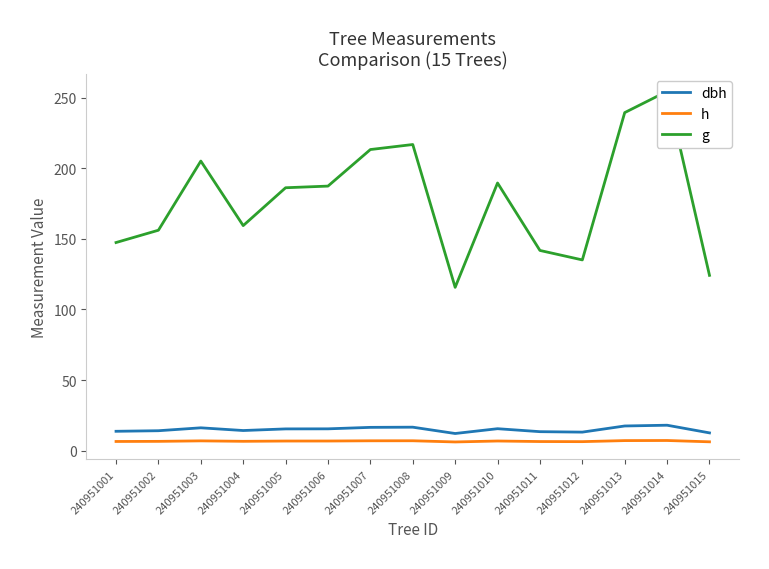

Reading left to right, extract all data points from this chart.

dbh: 240951001=13.7	240951002=14.1	240951003=16.2	240951004=14.2	240951005=15.4	240951006=15.4	240951007=16.5	240951008=16.6	240951009=12.1	240951010=15.5	240951011=13.4	240951012=13.1	240951013=17.5	240951014=18.0	240951015=12.6
h: 240951001=6.5	240951002=6.6	240951003=6.9	240951004=6.6	240951005=6.8	240951006=6.8	240951007=7.0	240951008=7.0	240951009=6.2	240951010=6.8	240951011=6.4	240951012=6.4	240951013=7.1	240951014=7.2	240951015=6.2
g: 240951001=147.3	240951002=156.1	240951003=205.0	240951004=159.3	240951005=186.1	240951006=187.3	240951007=213.2	240951008=216.7	240951009=115.6	240951010=189.5	240951011=141.7	240951012=135.0	240951013=239.3	240951014=254.4	240951015=124.1